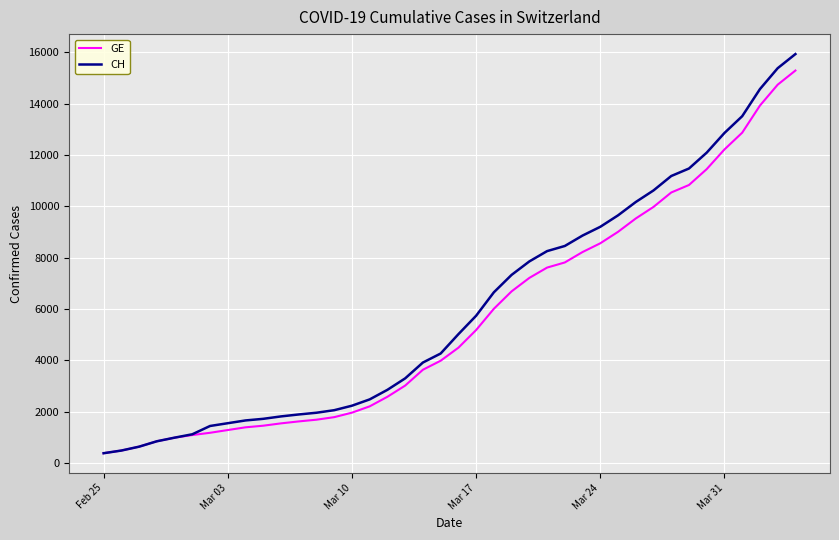

What is the greatest value displayed?

15926